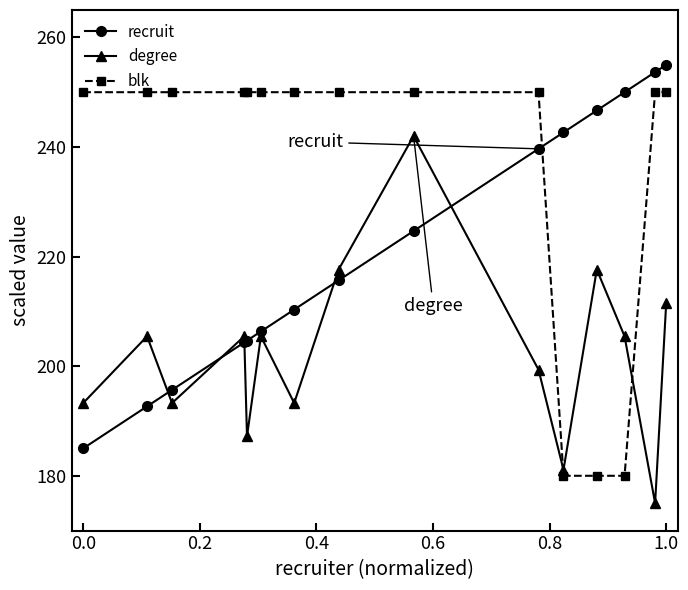

What is the minimum value shown in the chart?

175.0